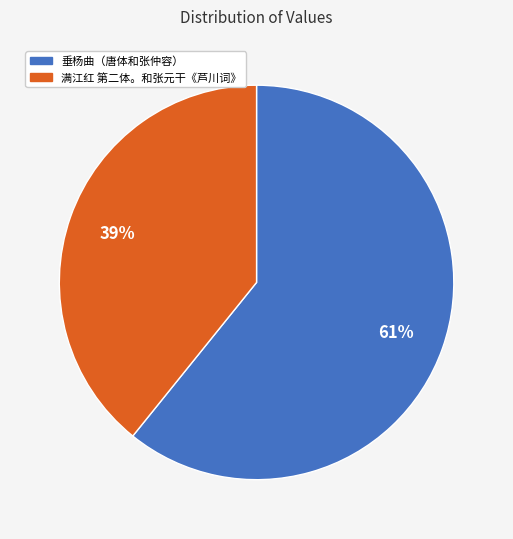

To the nearest percent, what is the combined percentage of 垂杨曲（唐体和张仲容） and 满江红 第二体。和张元干《芦川词》?

100%